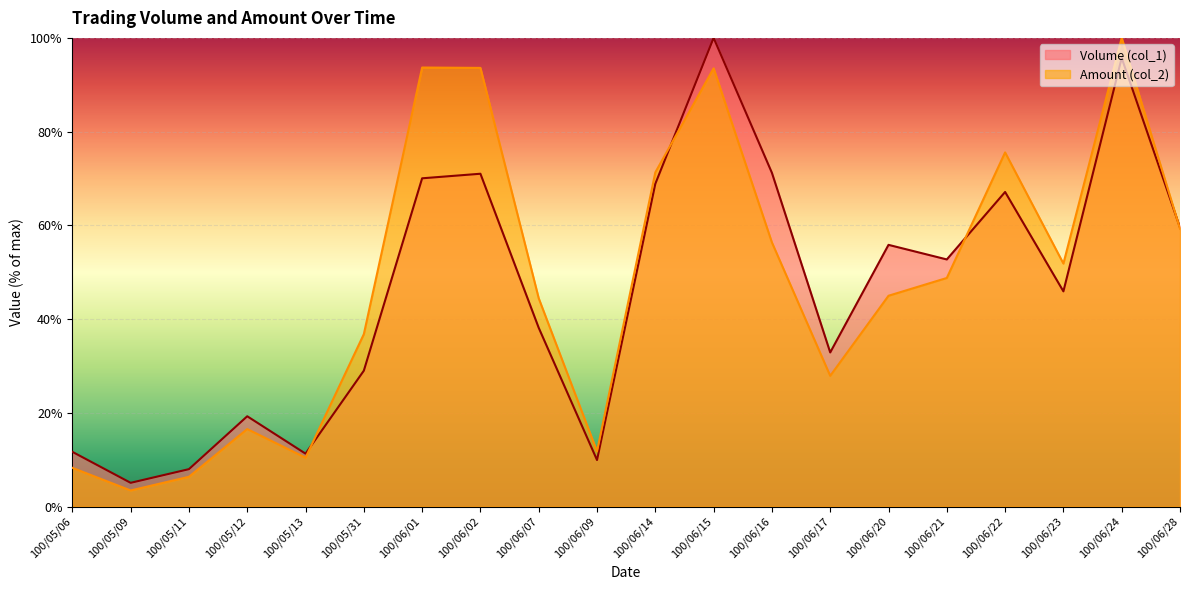

How many data points in Amount (col_2) are less than 48?

10